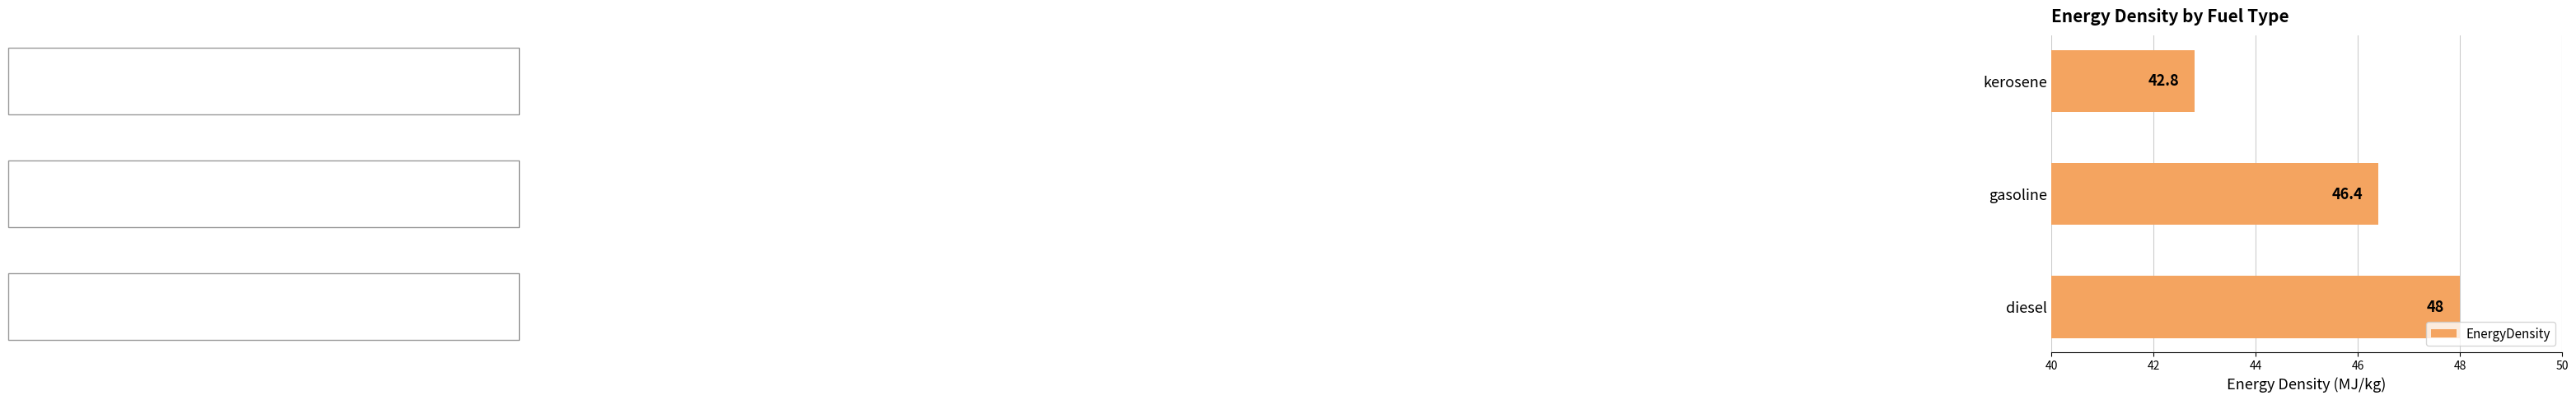

What is the maximum value shown in the chart?

48.0